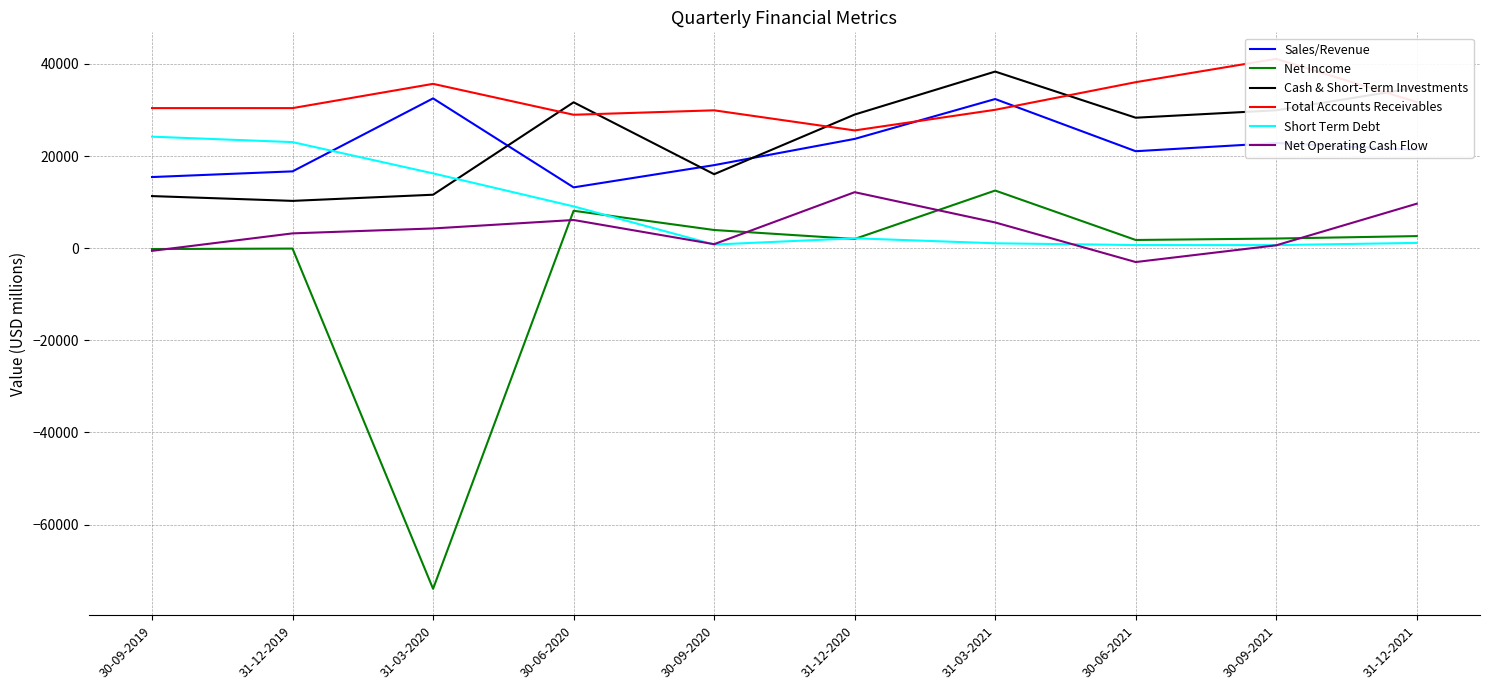

Reading left to right, what are all the values shown in this chart?

Sales/Revenue: 15450	16683	32529	13207	18035	23730	32389	21059	22837	21349
Net Income: -178	-83	-73957	8129	3950	2006	12519	1783	2100	2627
Cash & Short-Term Investments: 11316	10274	11612	31679	16067	29019	38352	28332	29946	34857
Total Accounts Receivables: 30419	30416	35686	28975	29938	25571	30052	36049	41118	31730
Short Term Debt: 24218	23038	16245	9078	791	2153	1066	686	669	1150
Net Operating Cash Flow: -578	3218	4288	6124	872	12163	5589	-3007	630	9661